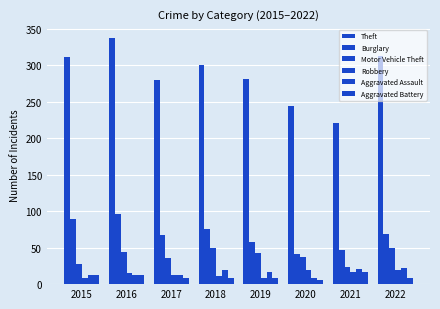

Reading left to right, what are all the values shown in this chart?

Theft: 311	337	280	300	281	245	221	313
Burglary: 90	96	67	76	58	42	47	69
Motor Vehicle Theft: 27	44	36	50	43	37	23	50
Robbery: 8	15	13	11	9	19	16	19
Aggravated Assault: 12	13	12	19	16	9	21	22
Aggravated Battery: 13	13	9	8	8	6	17	9